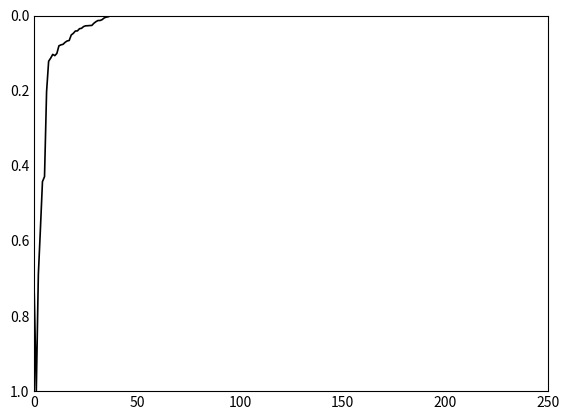

What is the maximum value shown in the chart?

1.0